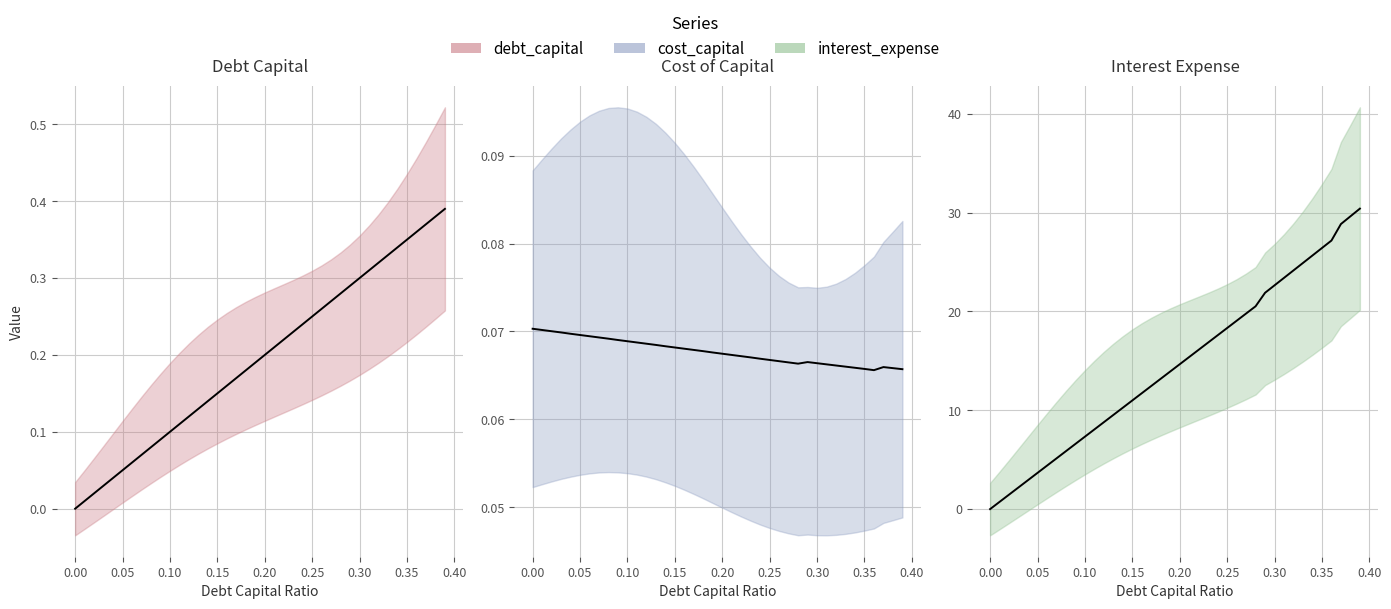

Which category has the lowest value in the cost_capital series?

0.36